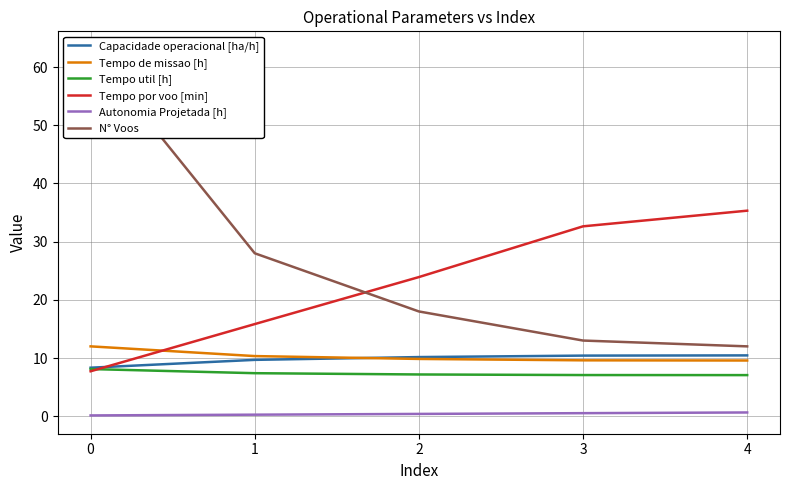

List the series in order of their peak value, highest first.

N° Voos, Tempo por voo [min], Tempo de missao [h], Capacidade operacional [ha/h], Tempo util [h], Autonomia Projetada [h]